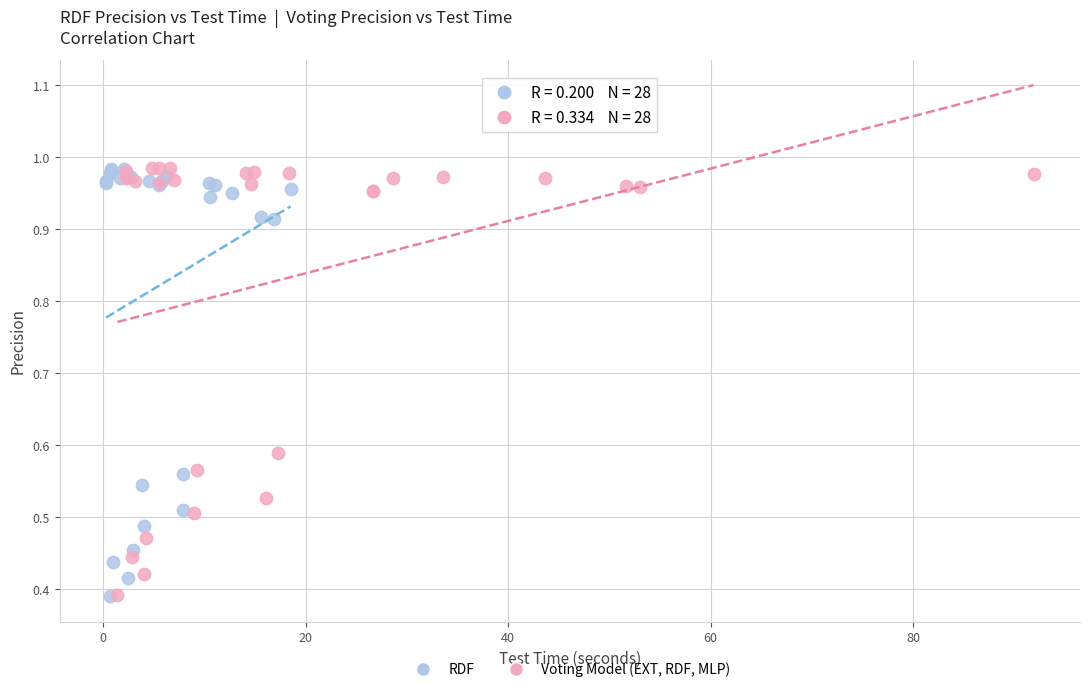

What are all the series names shown in the legend?

RDF, Voting Model (EXT, RDF, MLP)